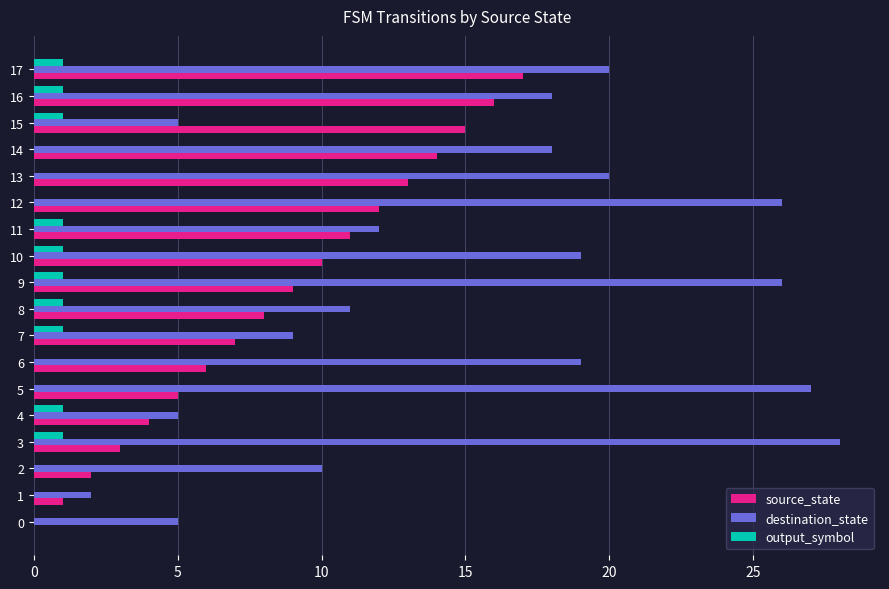

What is the total value across all series at 10?

30